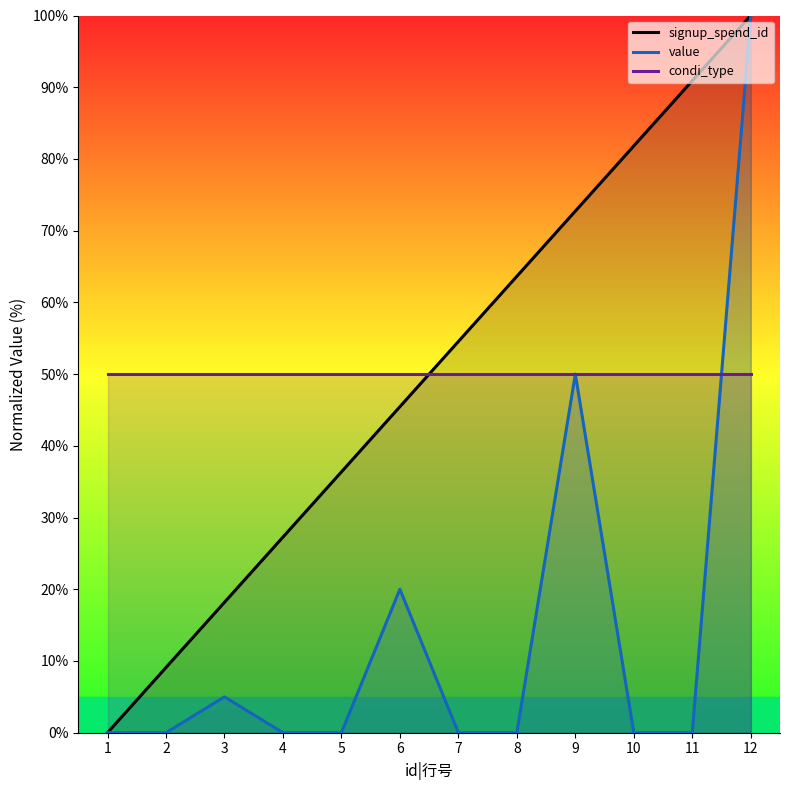

The value of signup_spend_id at 3 is 5.9. True or false?

False